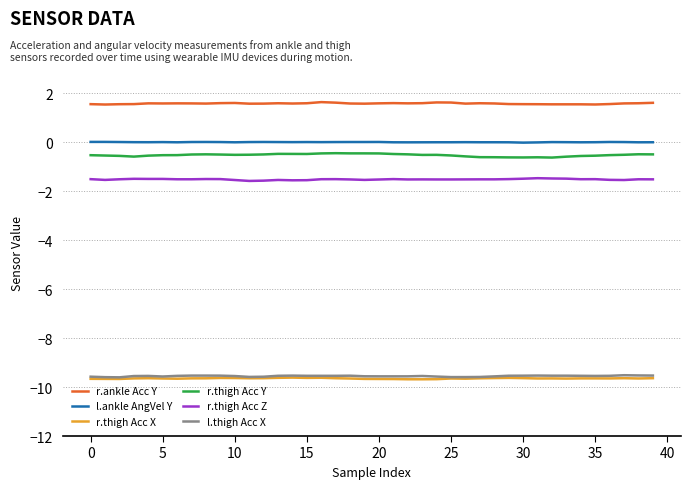

What is the maximum value shown in the chart?

1.6